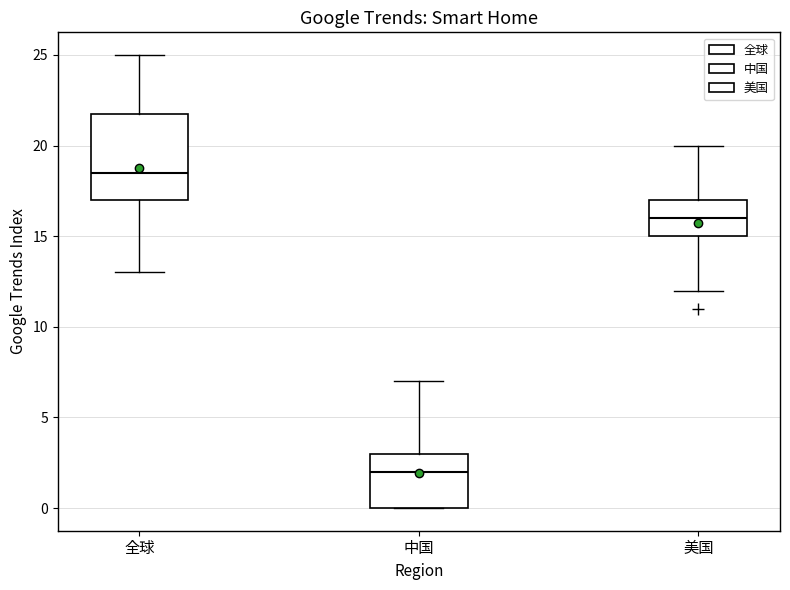

Reading left to right, transcribe this box plot: for each box, give where its median line is, the range the box spans, and where its two whiskers end, as read against the y-axis. The values are not printed on the chart, so give them approximately, as read against the axis.

全球: median 18.5, box 17.0 to 22.0, whiskers 13.0 to 25.0
中国: median 2.0, box 0.0 to 3.0, whiskers 0.0 to 7.0
美国: median 16.0, box 15.0 to 17.0, whiskers 12.0 to 20.0